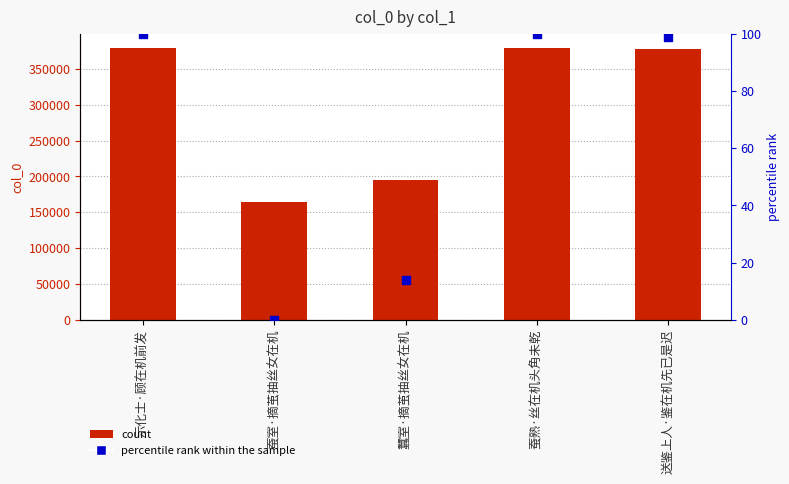

Which series has the largest Y range (max minus min)?

col_0